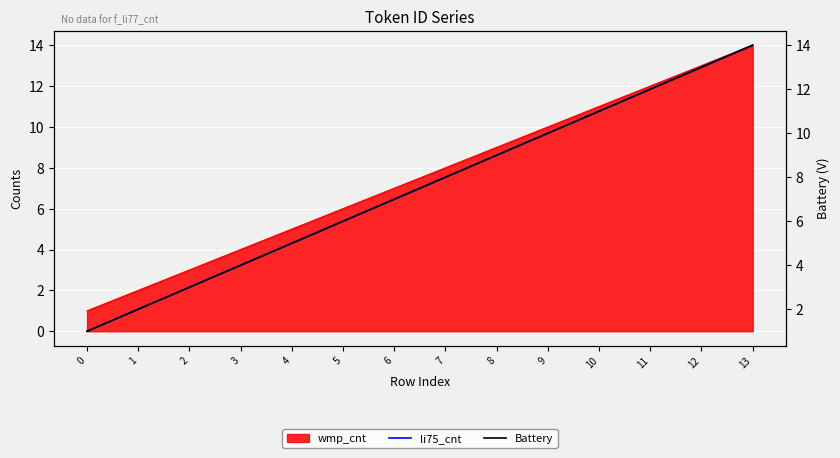

Between 1 and 6, which is larger?

6